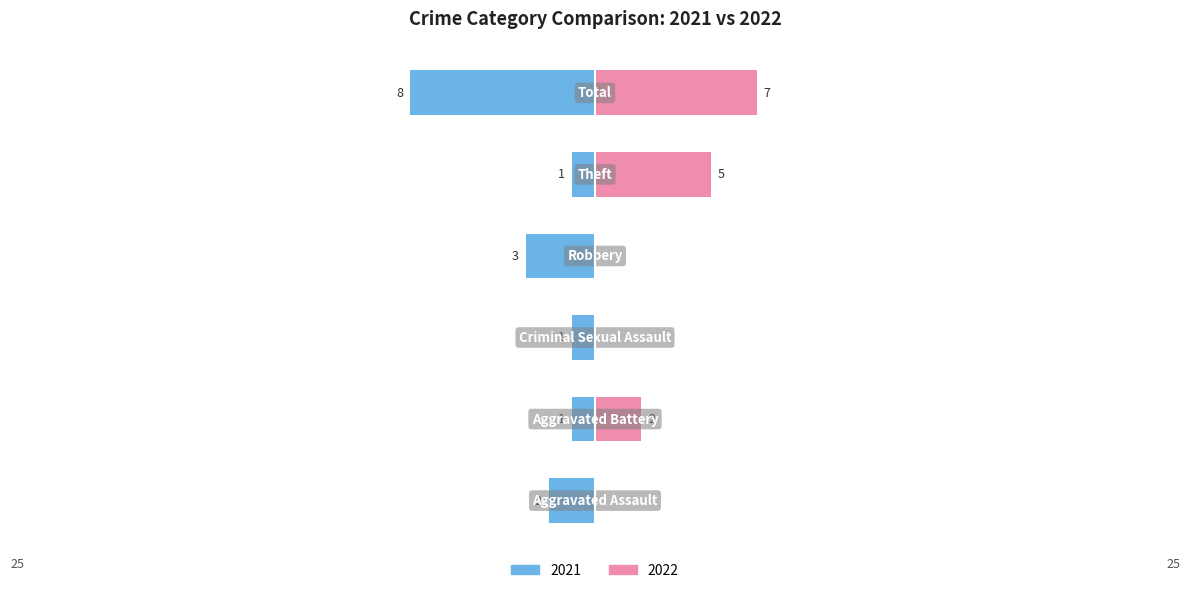

How many bars are there in total?

12